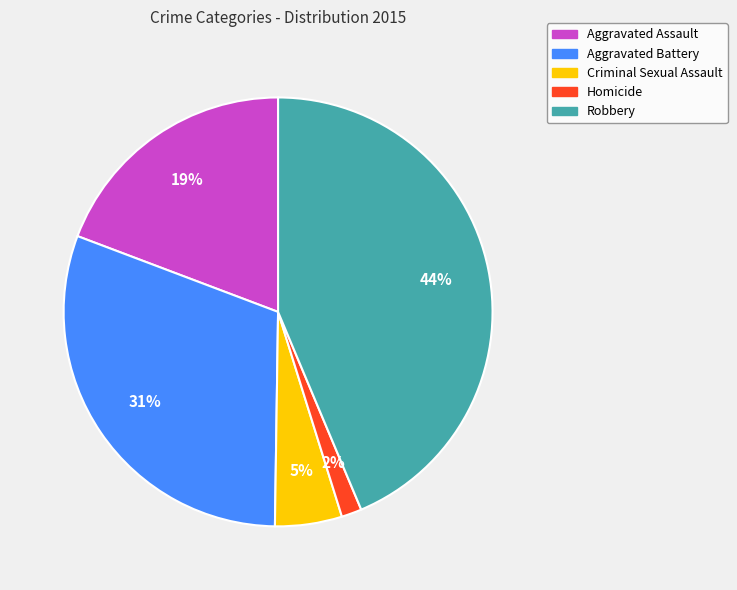

Between Homicide and Robbery, which is larger?

Robbery